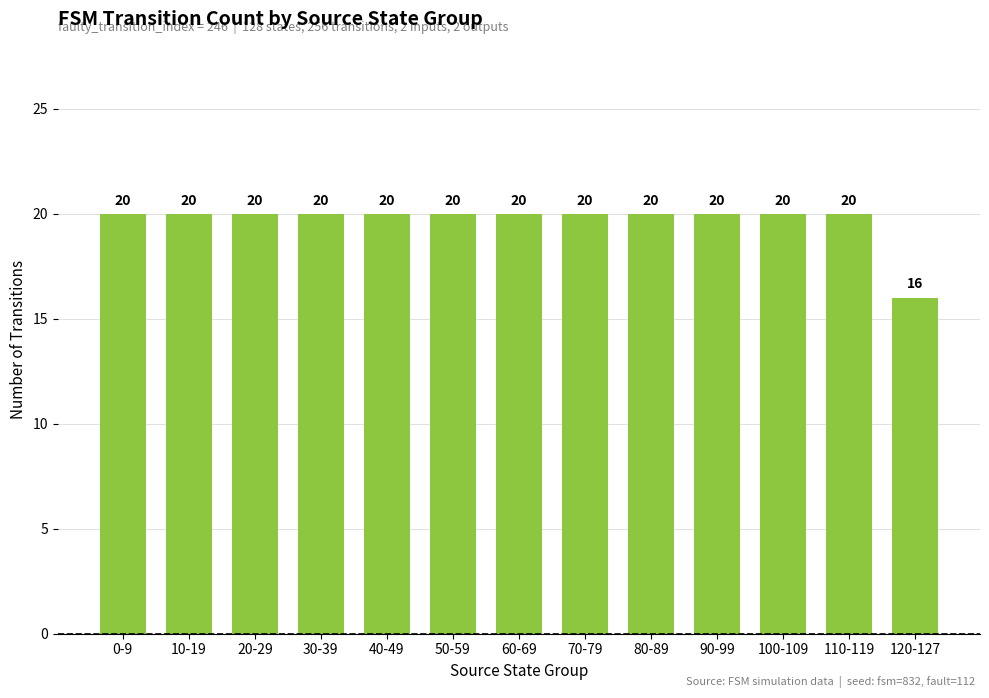

How many values are below 20?

1